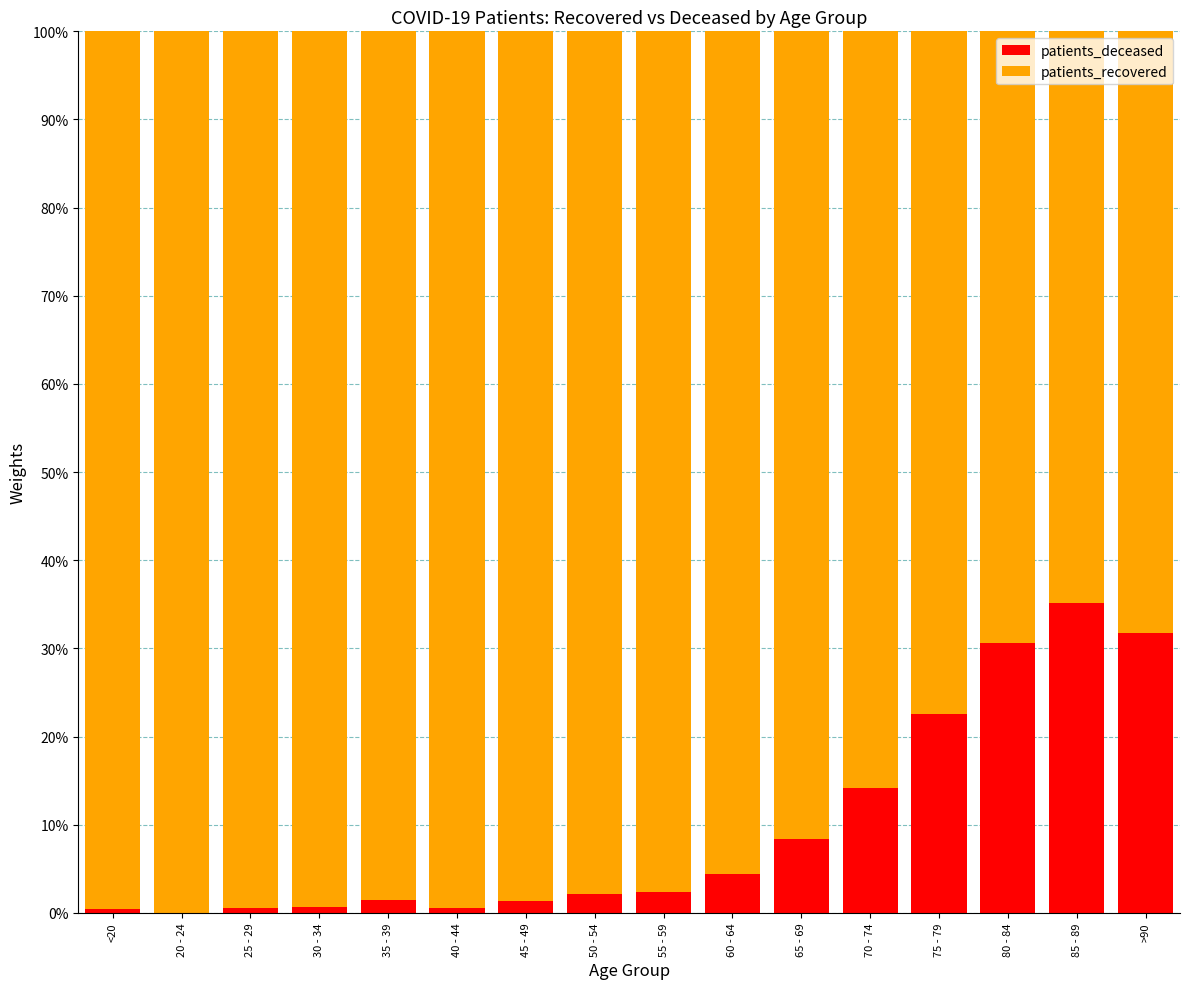

Are the bars horizontal?

No